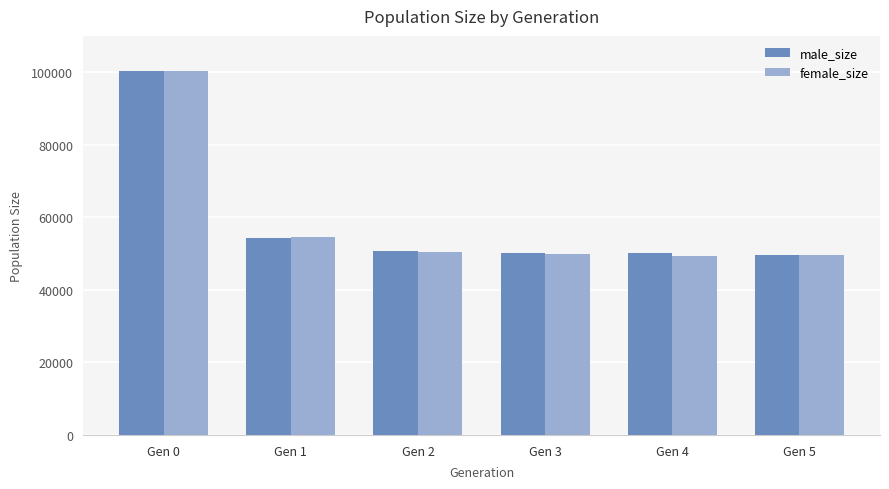

At which label does male_size reach its peak?

Gen 0